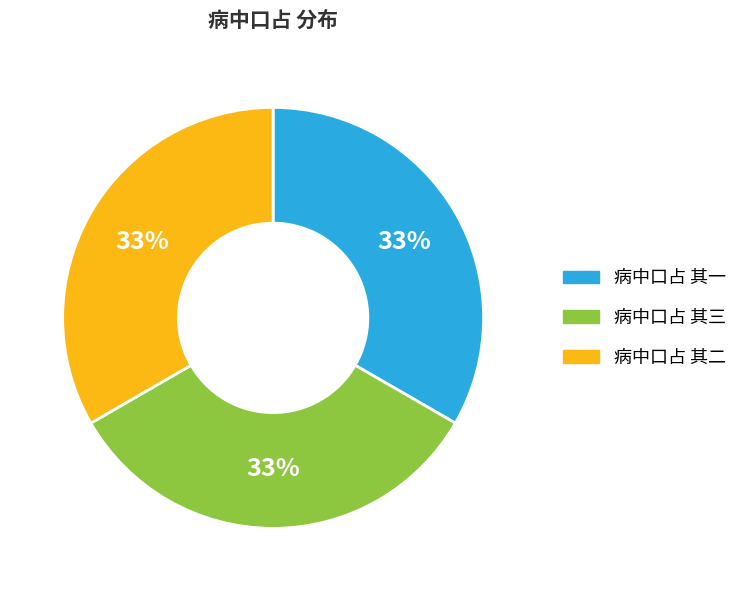

The 病中口占 其二 slice represents 22% of the pie. True or false?

False